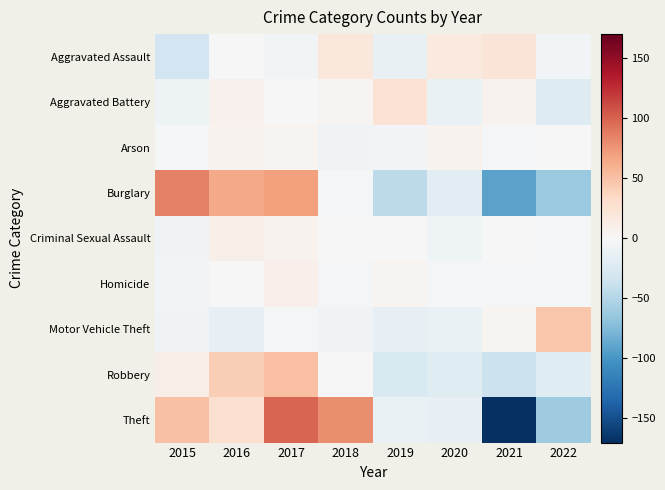

Which series has the widest spread of values?

Theft